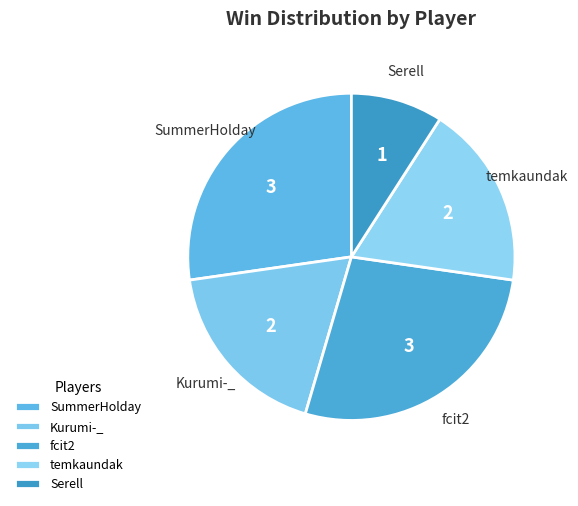

Does fcit2 account for over 50% of the chart?

No